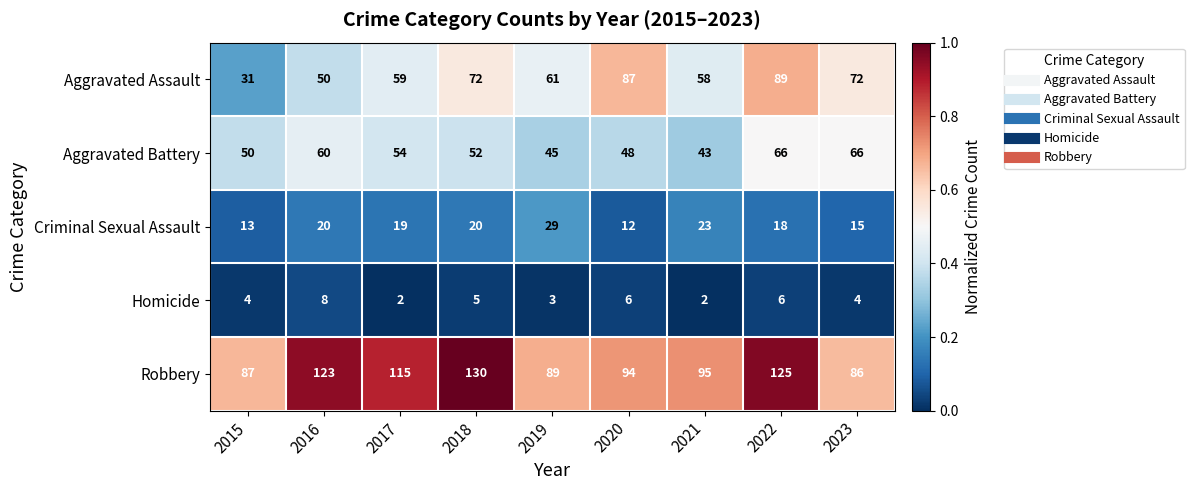

Which category has the highest value in the Criminal Sexual Assault series?

2019